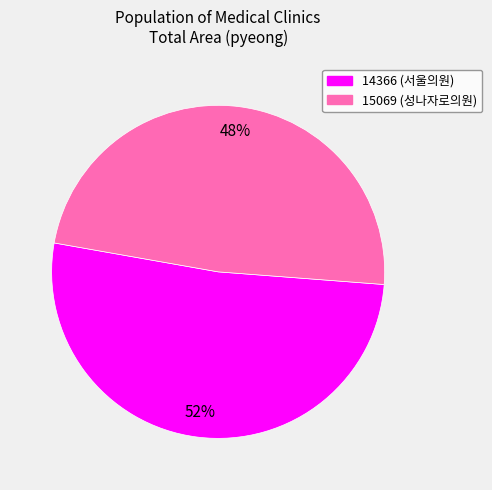

Which slice is the smallest?

15069